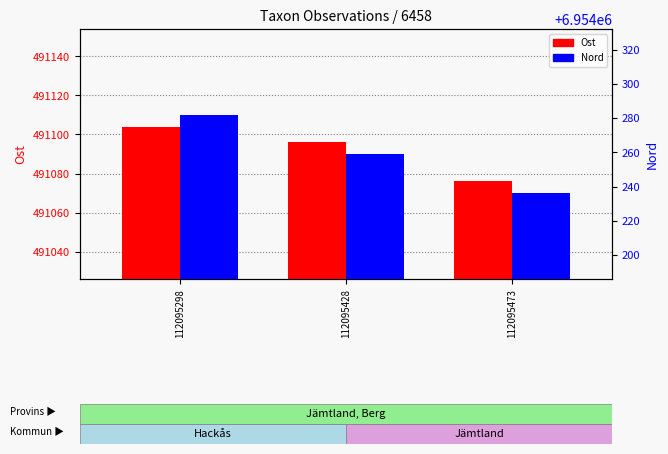

At which label does Ost reach its minimum?

112095473